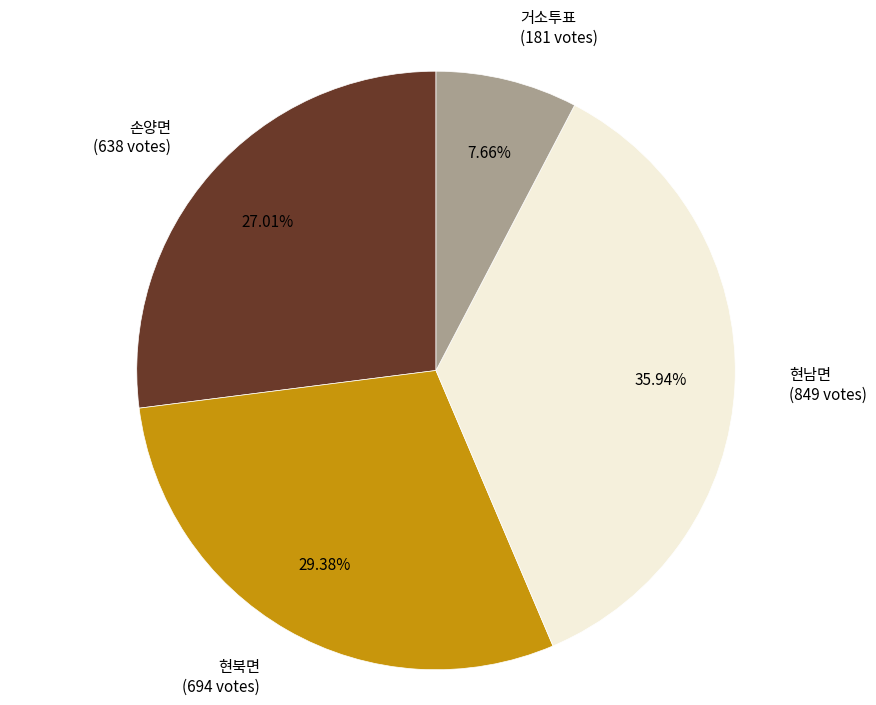

What is the total percentage of 현북면 and 현남면?

65.3%